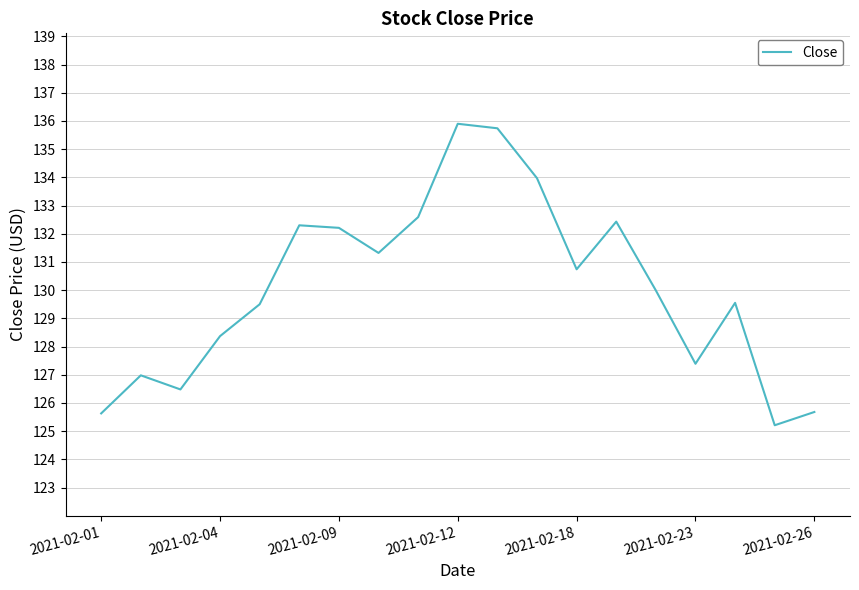

What is the difference between the maximum and minimum values?

10.7